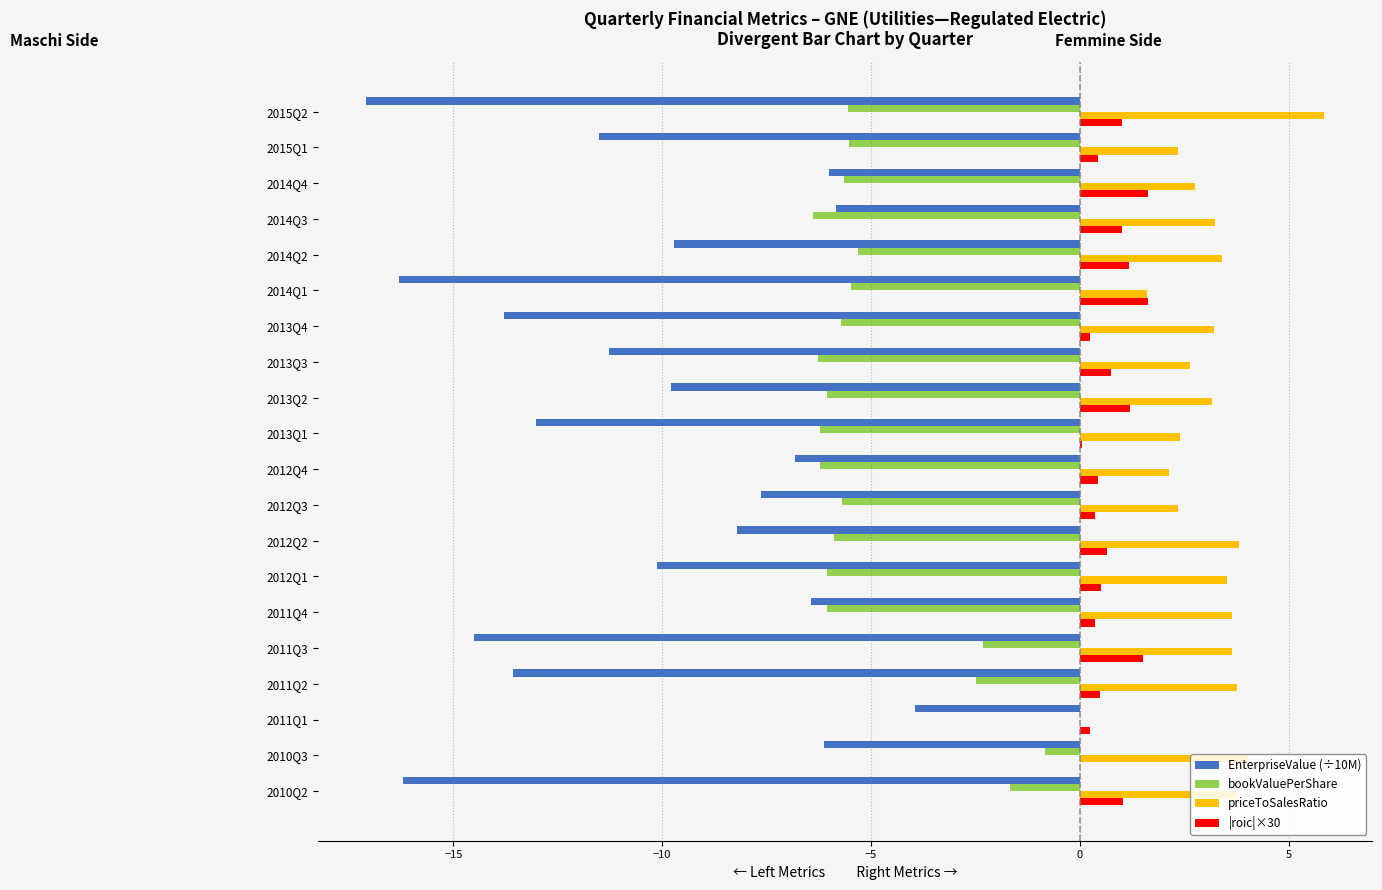

Which series has the largest total across all categories?

priceToSalesRatio